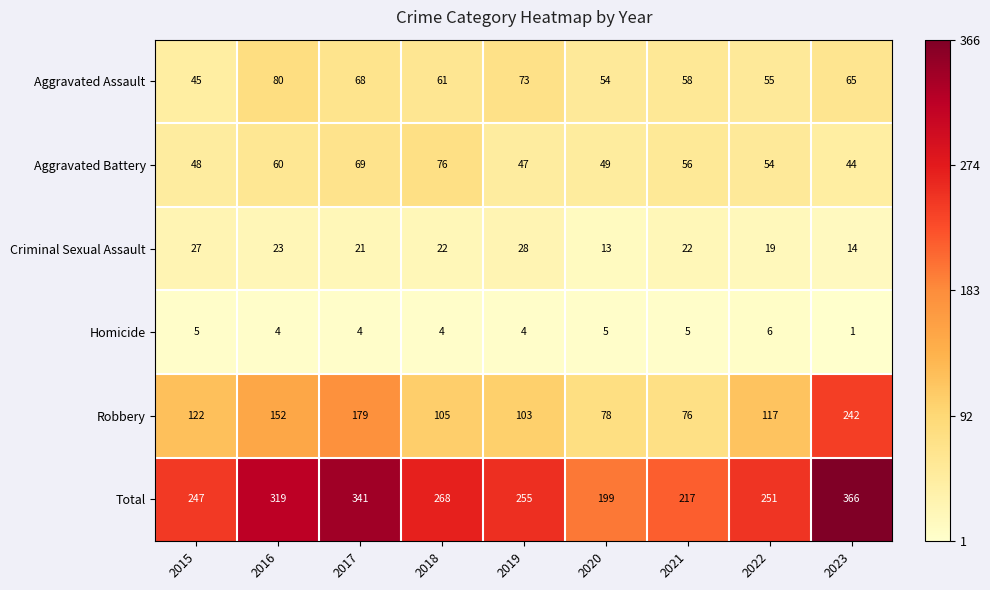

Is it true that Aggravated Battery equals 48 at 2015?

True